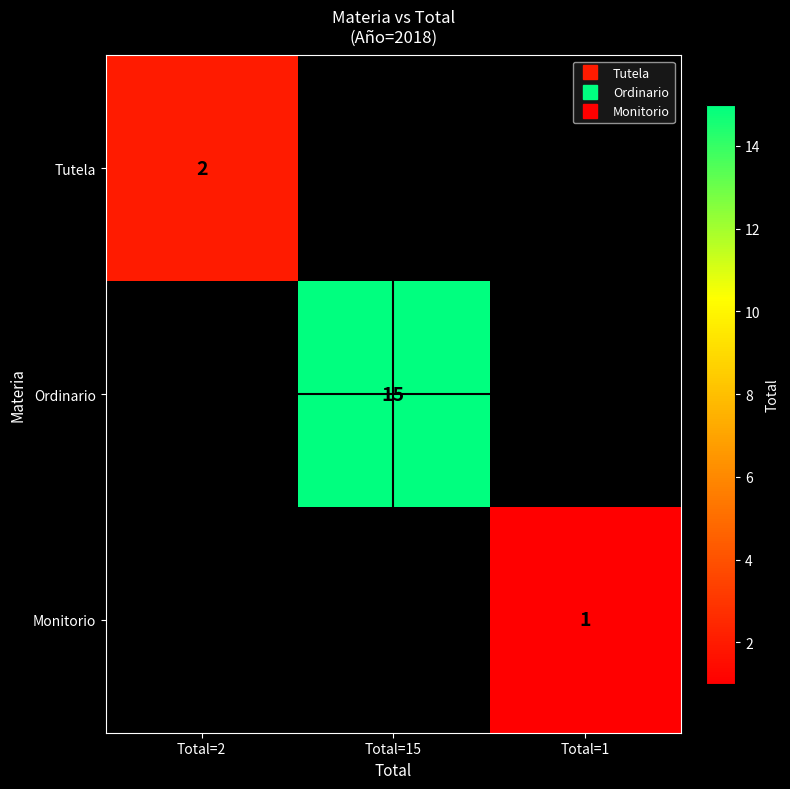

True or false: Monitorio has a value of 1.0 at Total=1.

True